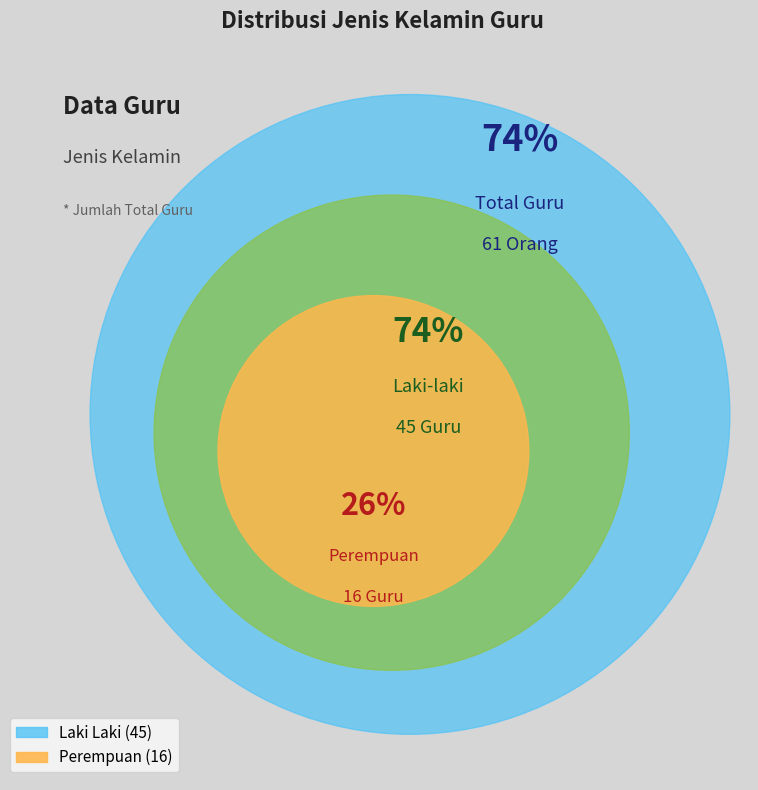

What is the ratio of the value at Laki Laki to the value at Perempuan?

2.8